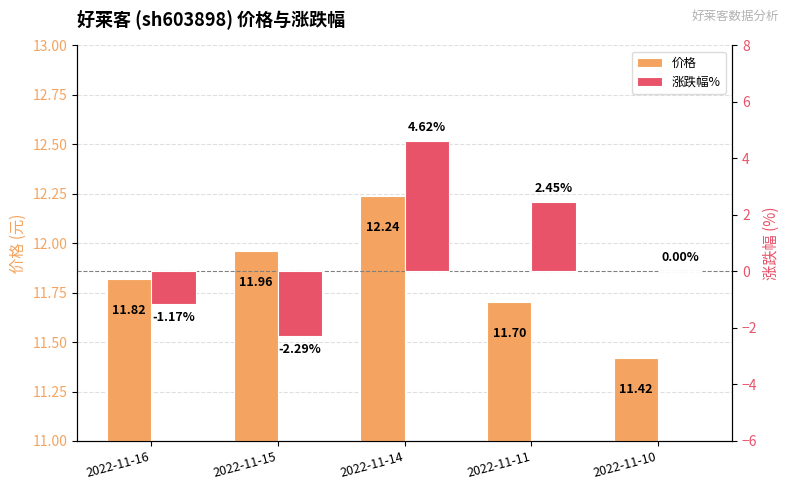

Which category has the highest value in the 涨跌幅% series?

2022-11-14